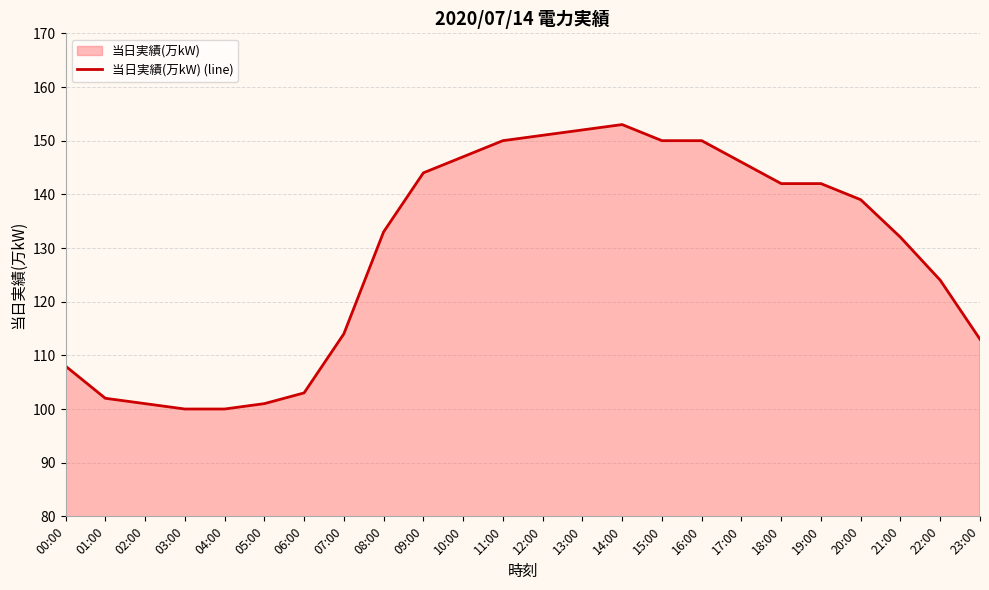

What is the difference between the values at 17:00 and 12:00?

5